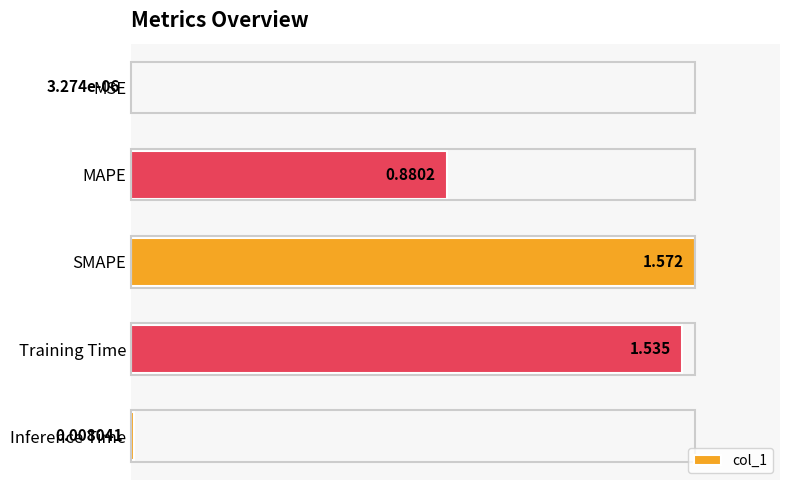

List the labels in order of value, largest first.

SMAPE, Training Time, MAPE, Inference Time, MSE